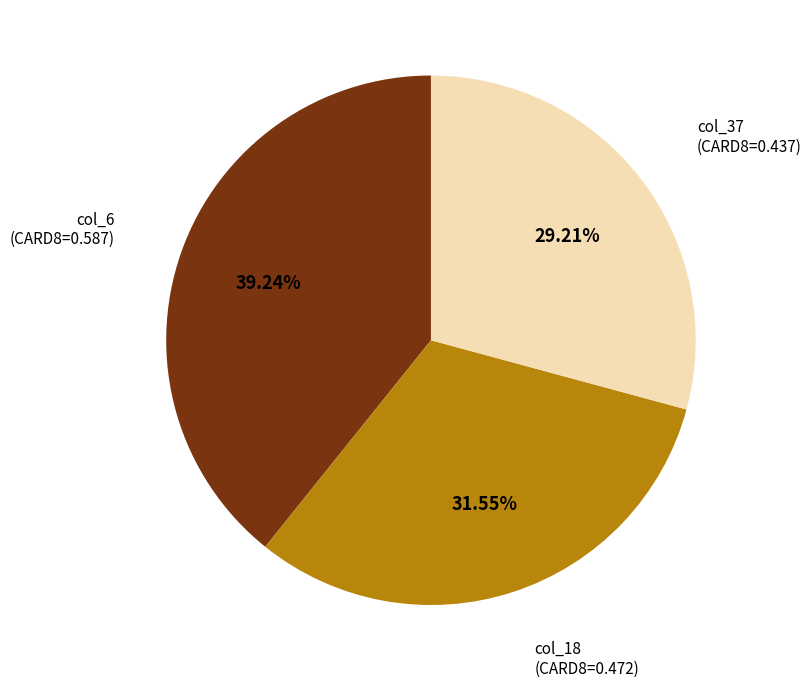

Does any single category account for the majority?

No